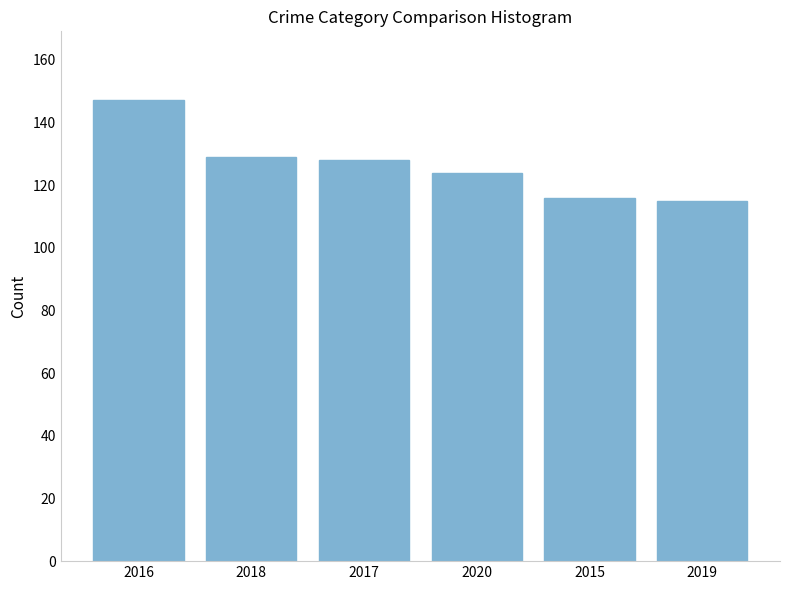

What is the ratio of the value at 2016 to the value at 2015?

1.3